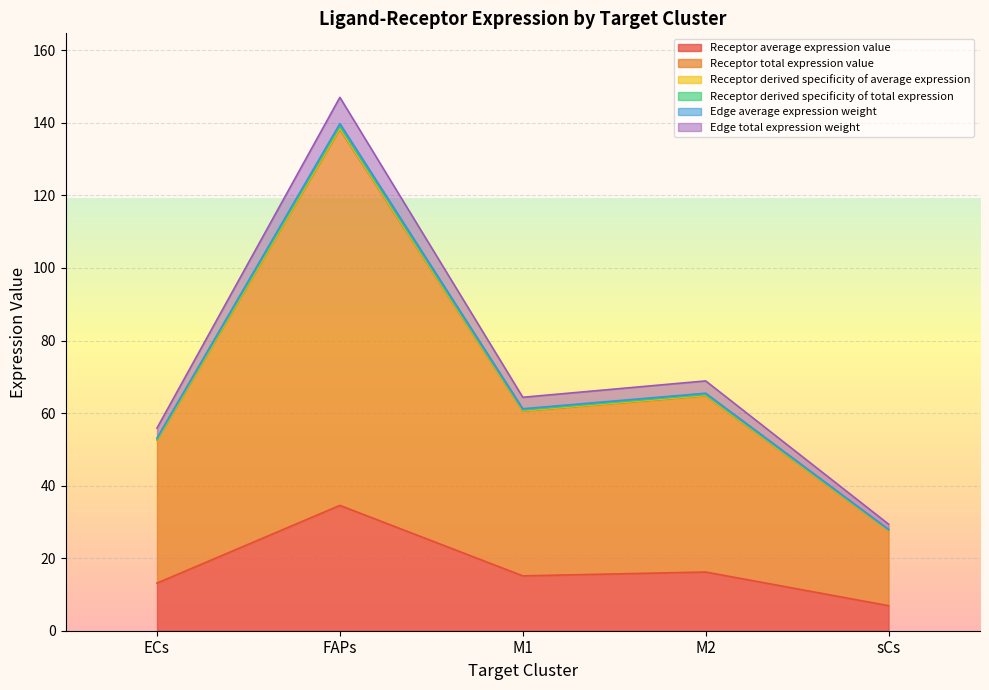

Rank the series by their maximum value, from lowest to highest.

Receptor derived specificity of average expression, Receptor derived specificity of total expression, Receptor average expression value, Edge average expression weight, Receptor total expression value, Edge total expression weight